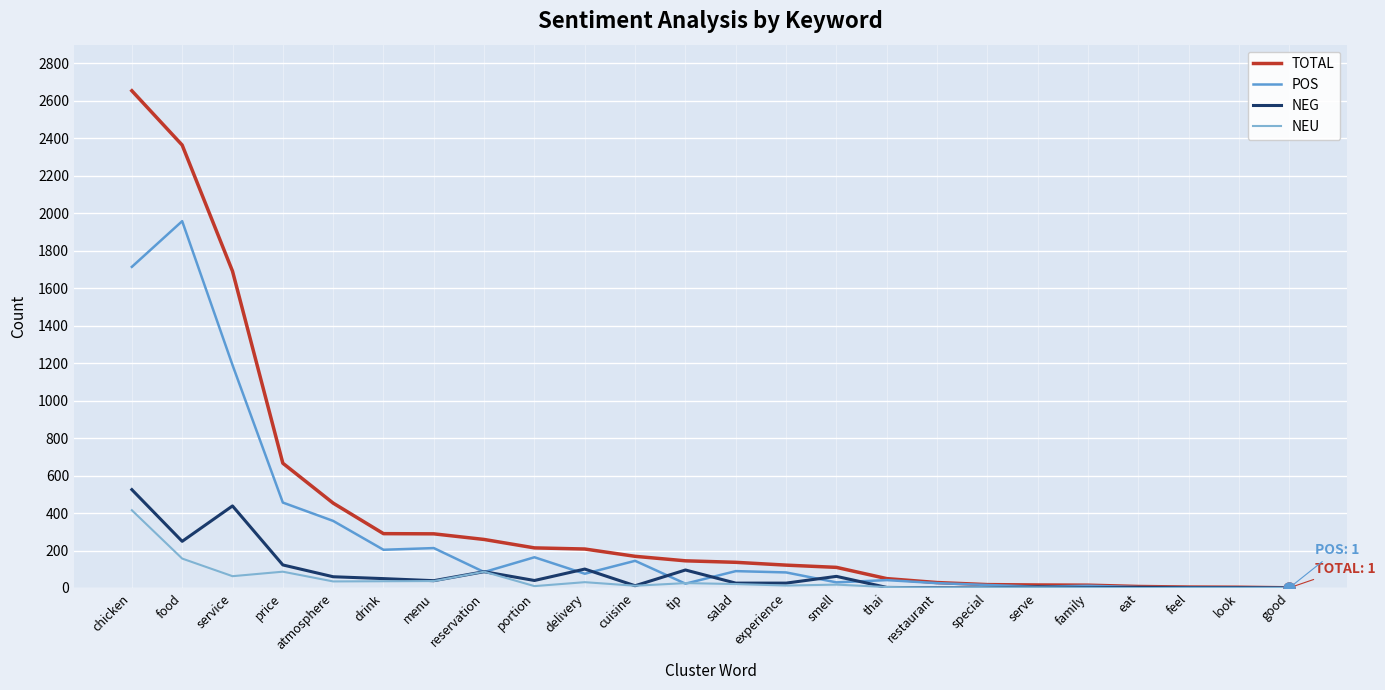

What is the maximum value for TOTAL?

2654